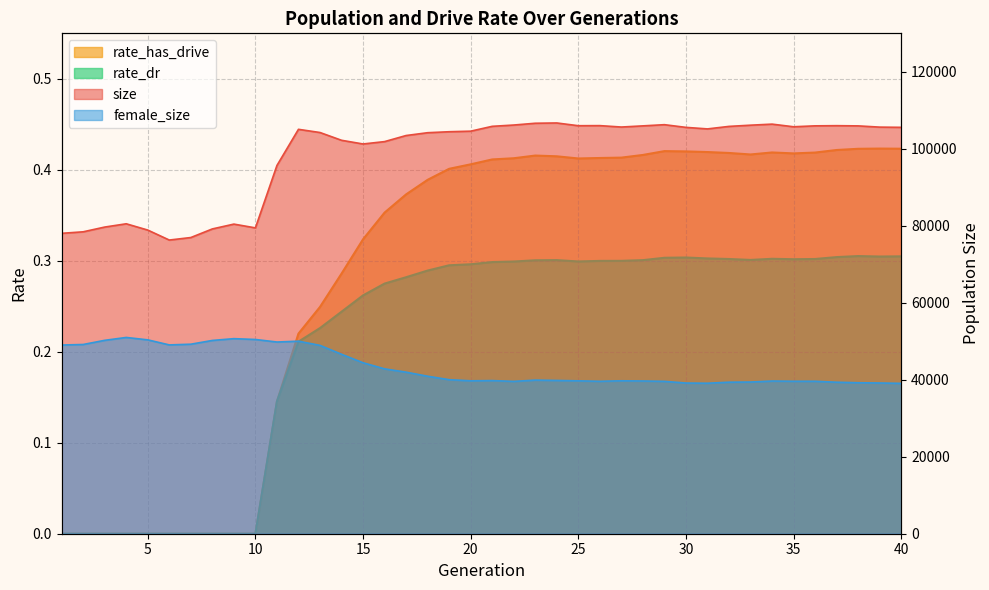

True or false: rate_dr has a value of 0.5 at 26.

False